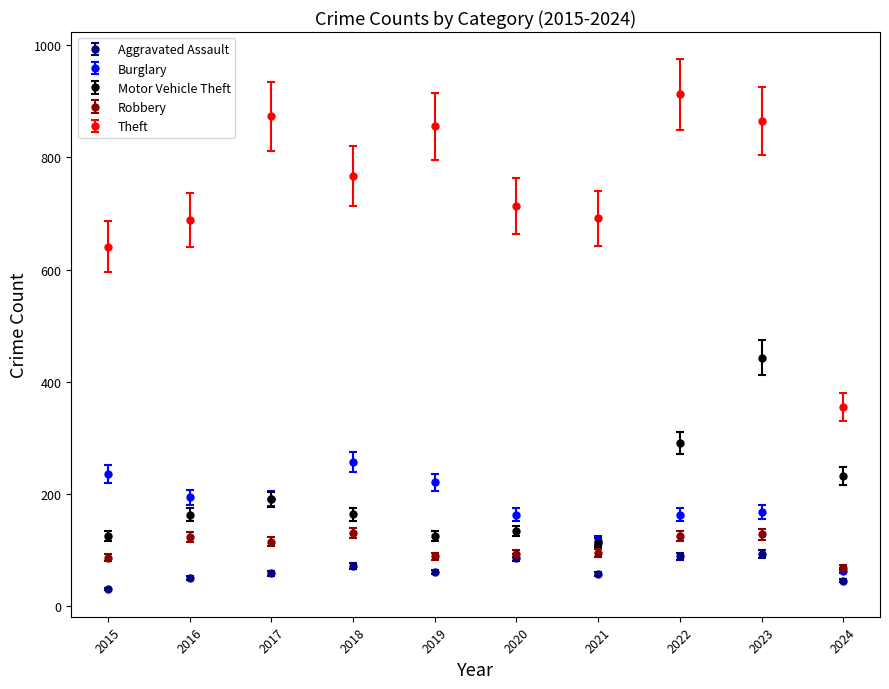

Which series has the widest spread of values?

Theft